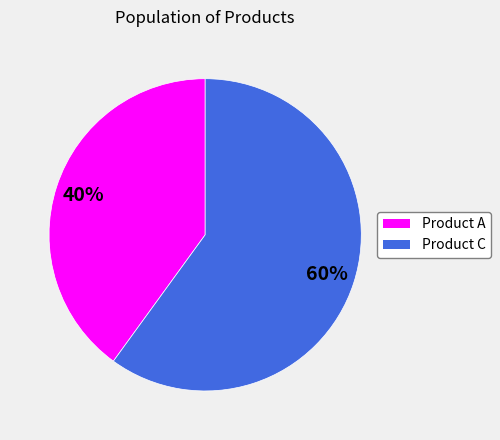

To the nearest percent, what is the difference between the largest and smallest slice percentages?

20%